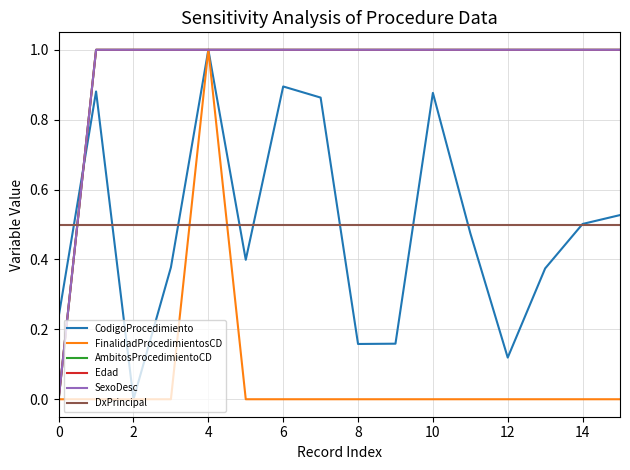

Is this an area chart (filled region under the line)?

No